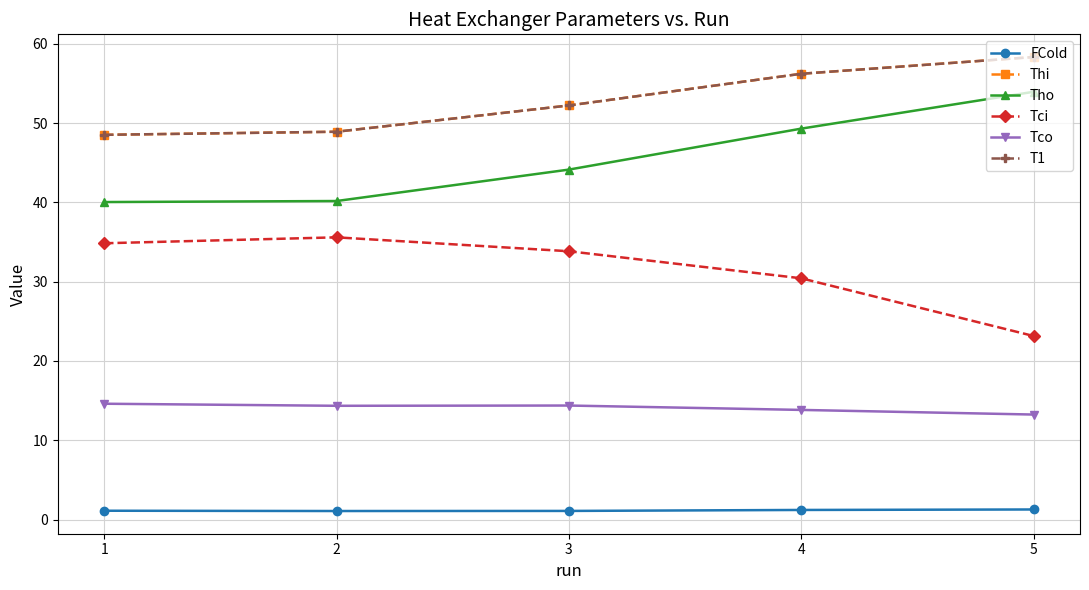

Where is the first local minimum for Tco?

2